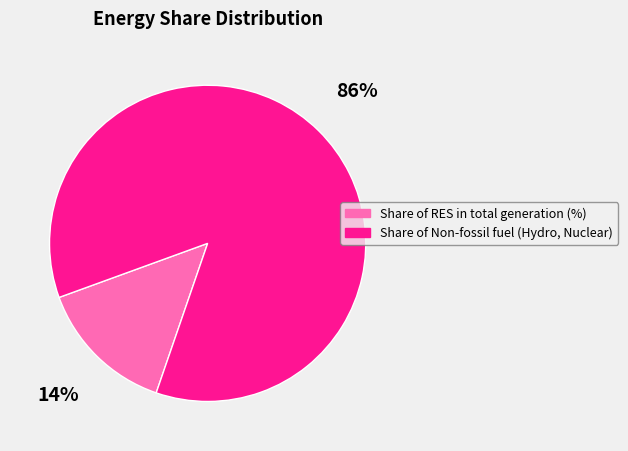

Between Share of Non-fossil fuel (Hydro, Nuclear) and Share of RES in total generation (%), which is larger?

Share of Non-fossil fuel (Hydro, Nuclear)